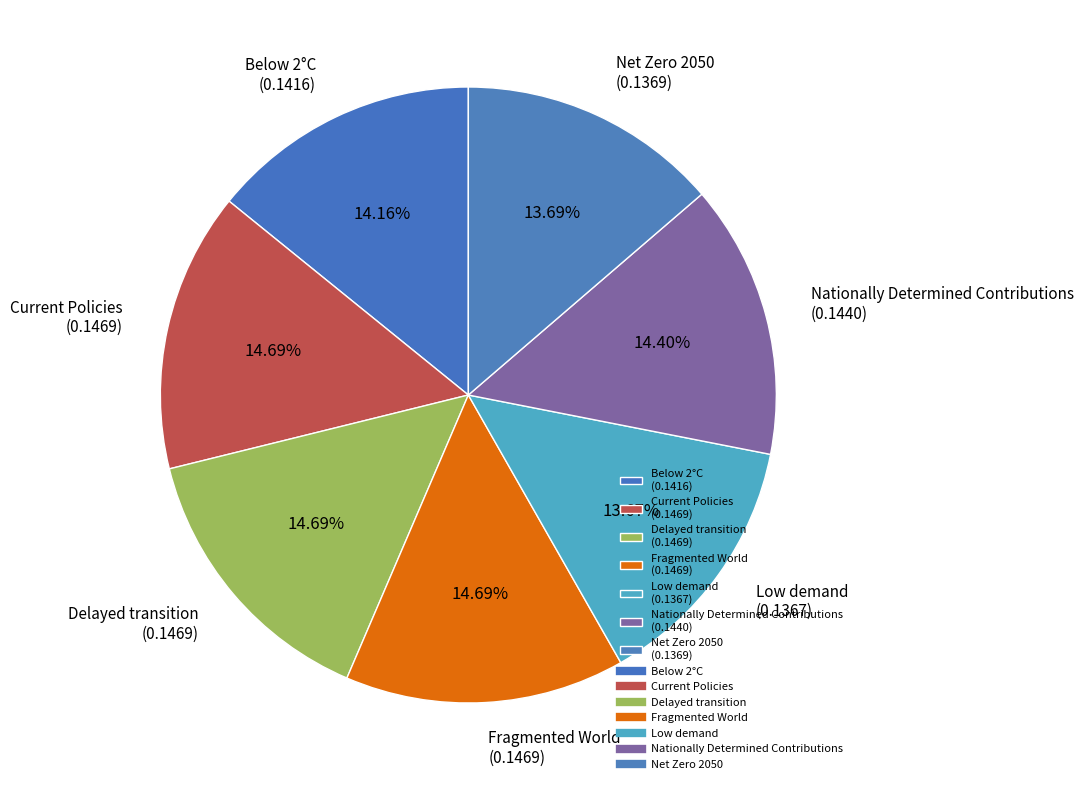

To the nearest percent, what percentage of the pie is Fragmented World?

15%